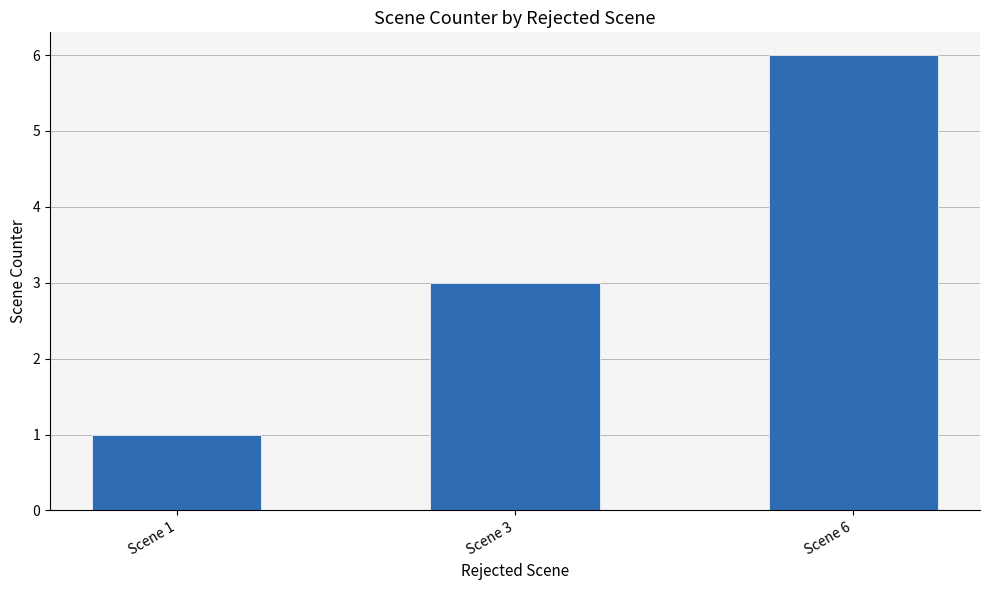

What is the difference between the values at Scene 1 and Scene 3?

2